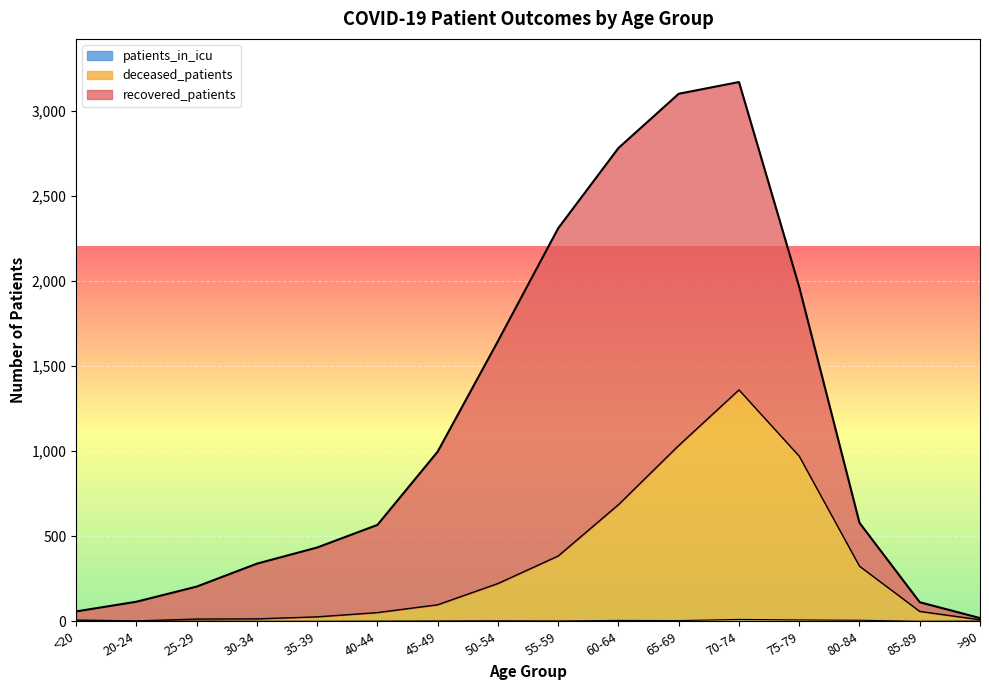

True or false: patients_in_icu has a value of 1 at 50-54.

False